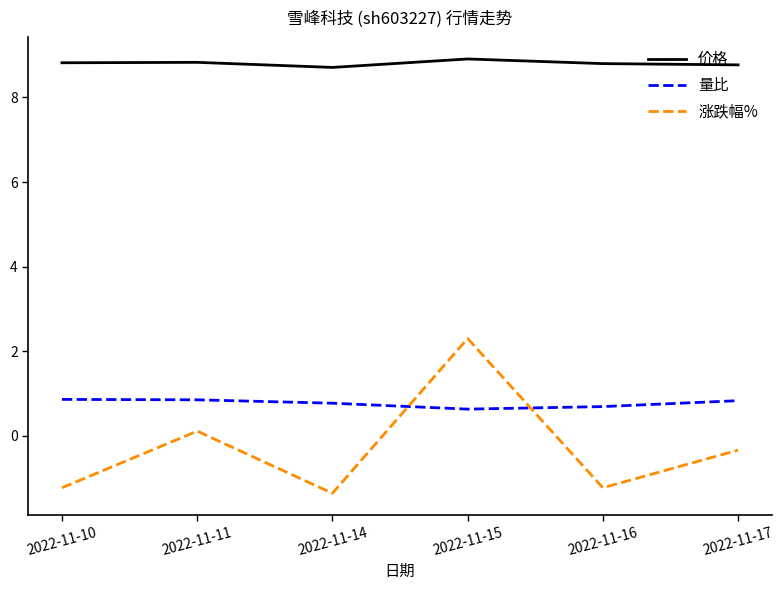

What is the greatest value displayed?

8.9